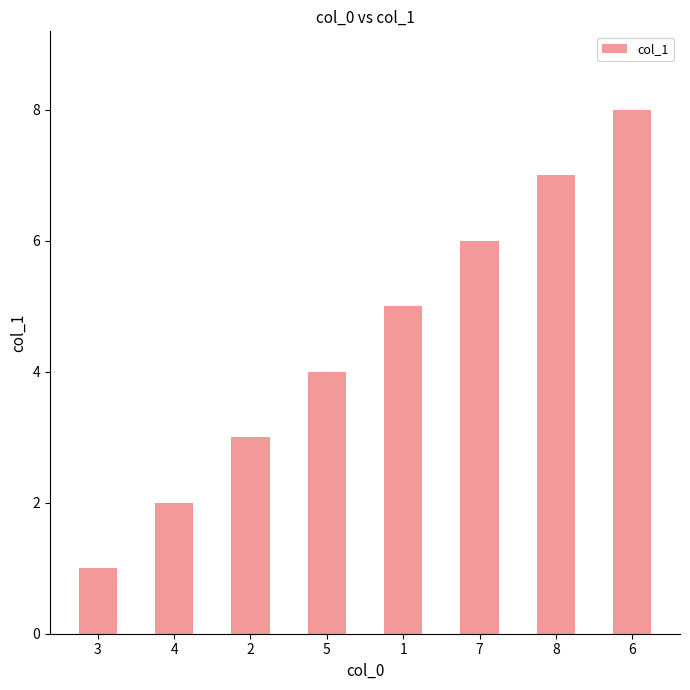

What is the difference between the maximum and minimum values?

7